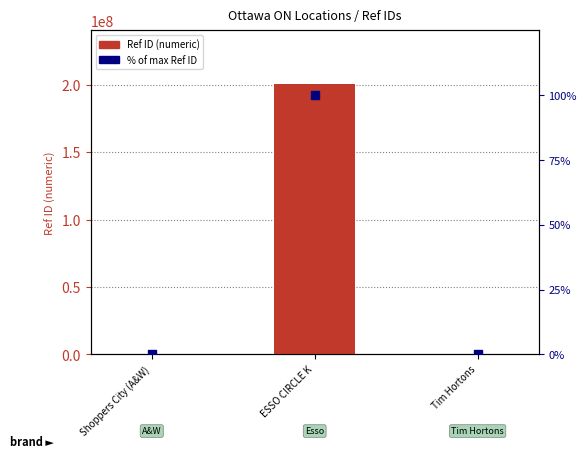

What is the total value across all series at Shoppers City (A&W)?

4887.0